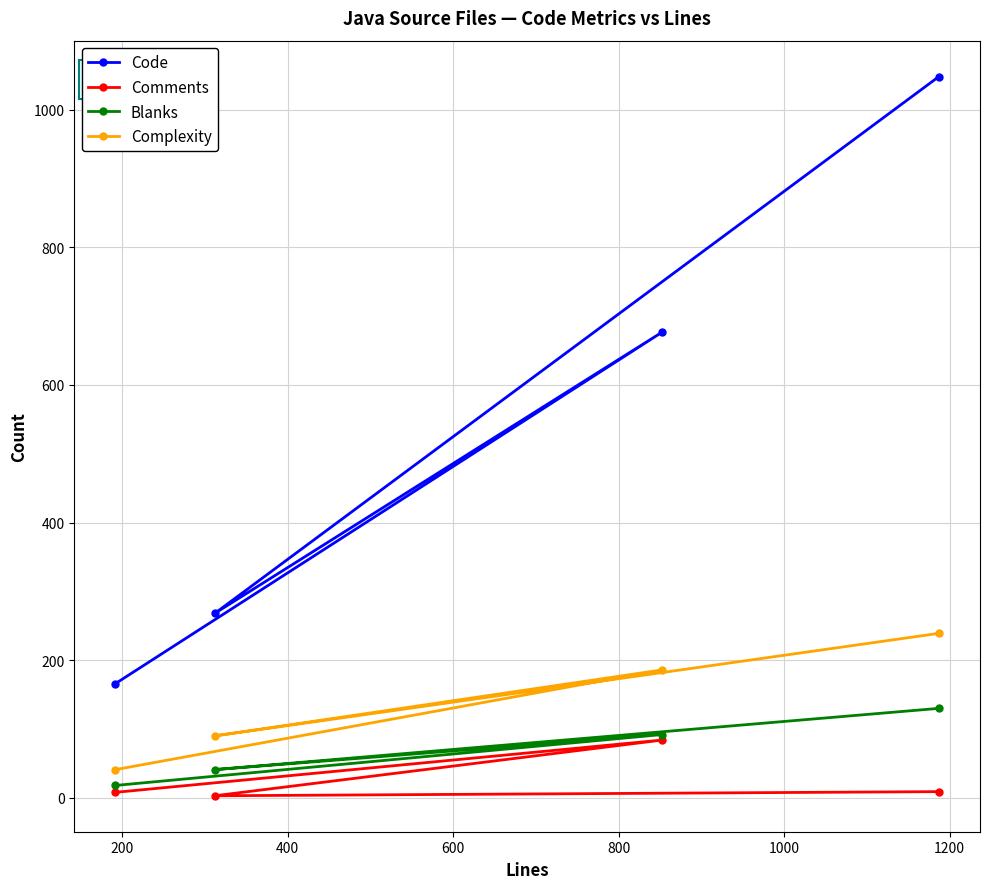

What are all the series names shown in the legend?

Code, Comments, Blanks, Complexity